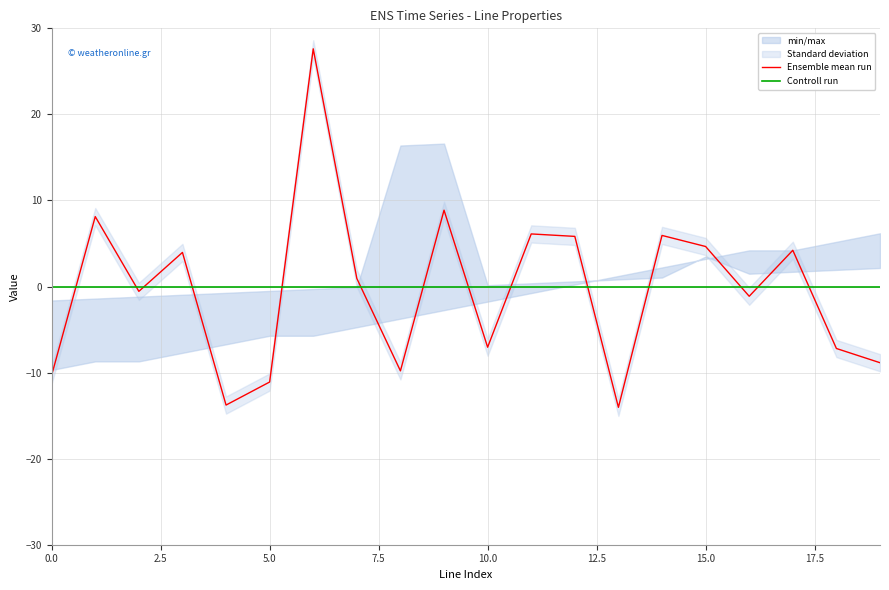

The Ensemble mean run series shows 6.1 at 11. True or false?

True